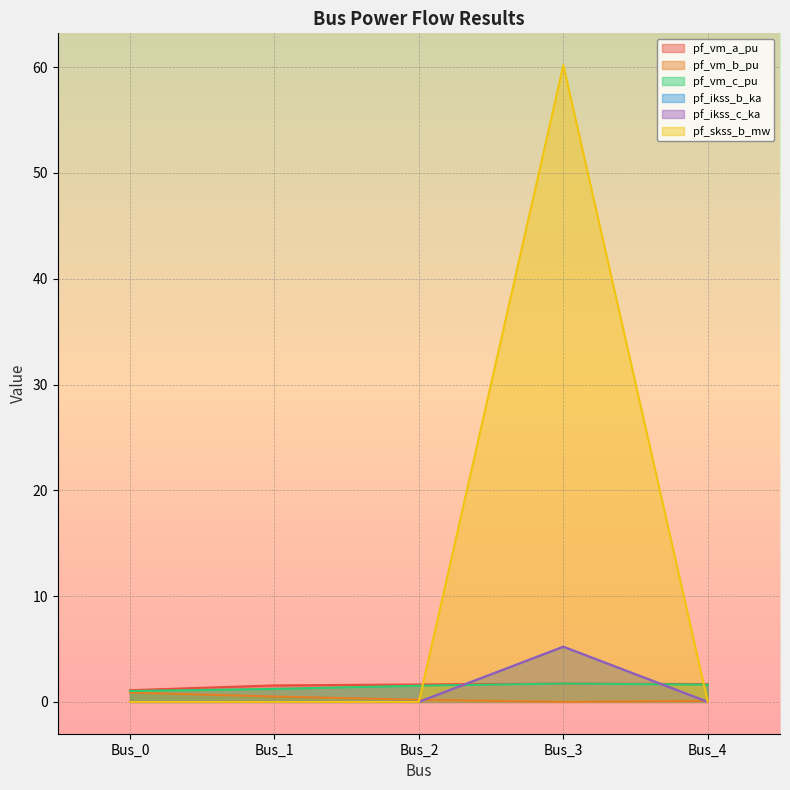

What are all the series names shown in the legend?

pf_vm_a_pu, pf_vm_b_pu, pf_vm_c_pu, pf_ikss_b_ka, pf_ikss_c_ka, pf_skss_b_mw